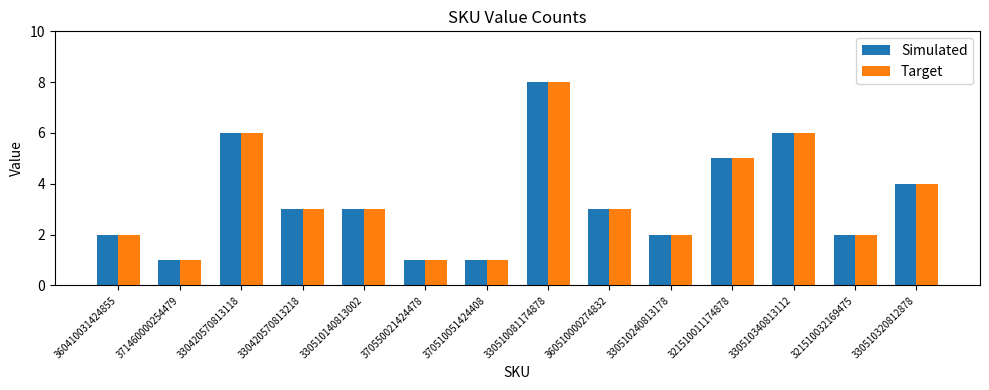

Reading left to right, extract all data points from this chart.

Simulated: 2	1	6	3	3	1	1	8	3	2	5	6	2	4
Target: 2	1	6	3	3	1	1	8	3	2	5	6	2	4